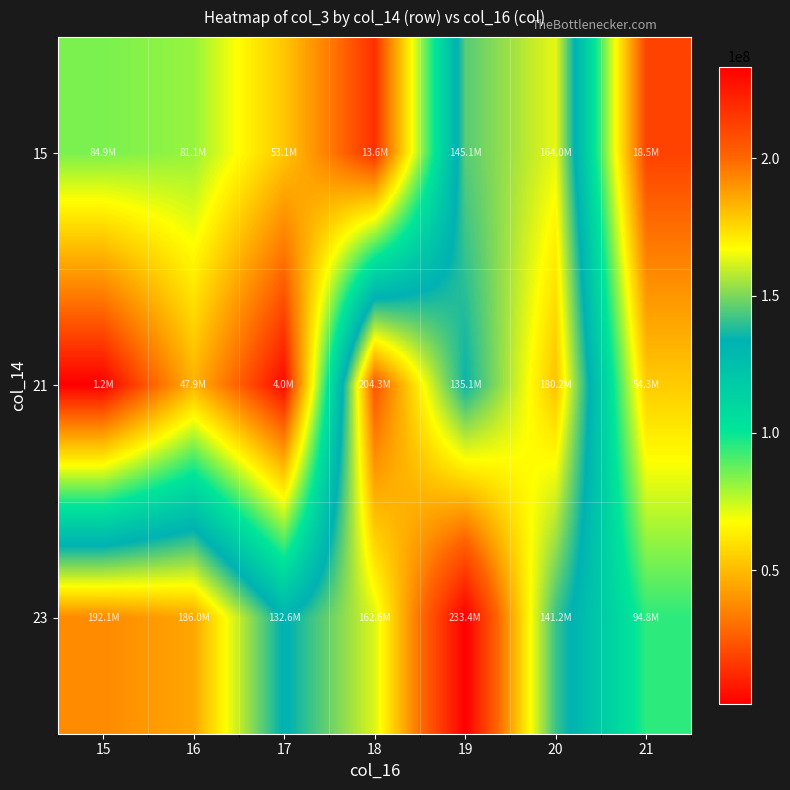

At which category does the chart reach its minimum across all series?

15